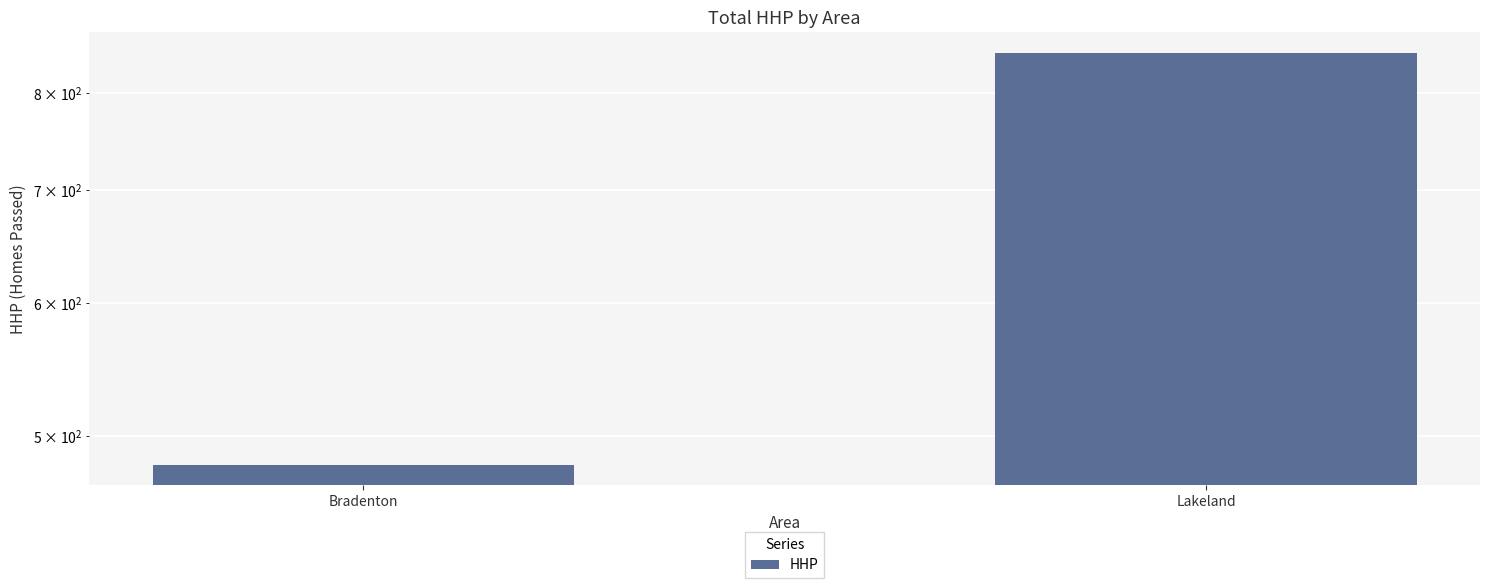

What is the label of the 1st bar from the left?

Bradenton